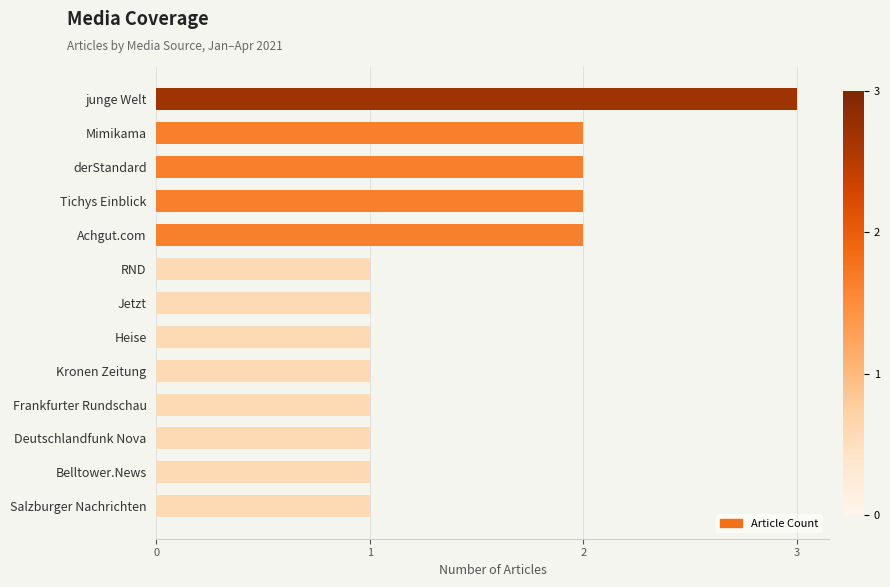

At which category does the chart reach its peak across all series?

junge Welt